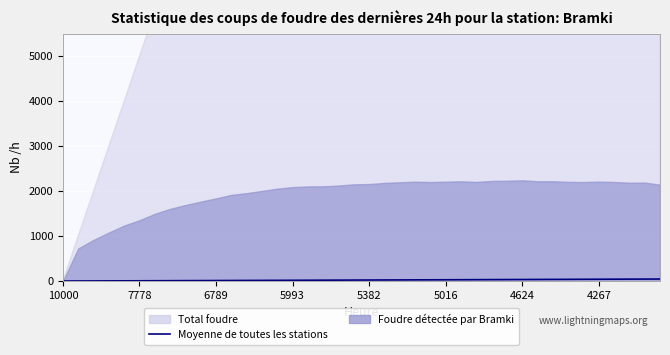

What is the difference between the second highest and minimum values?

43.6